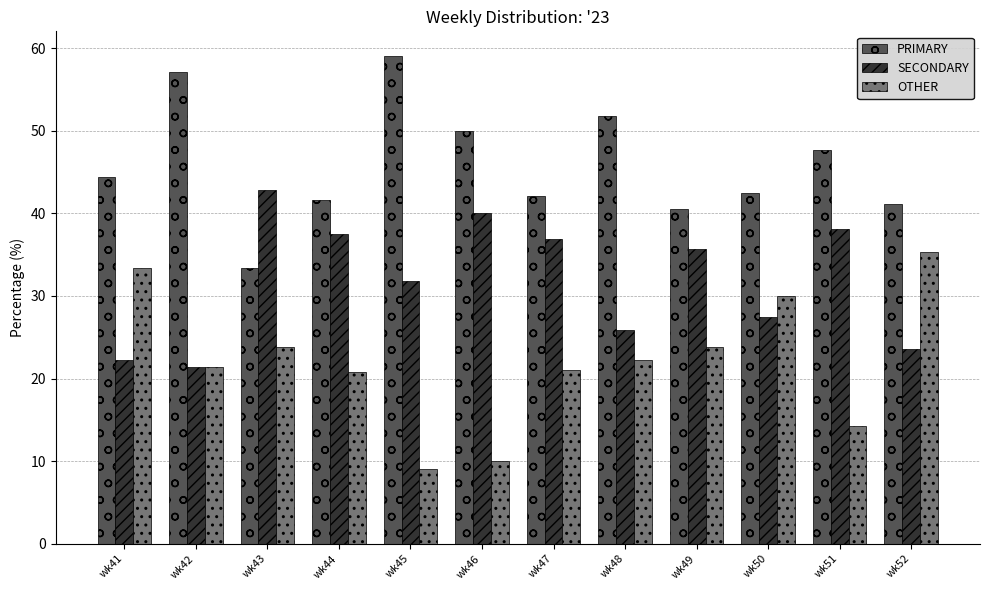

Which category has the highest value in the PRIMARY series?

wk45